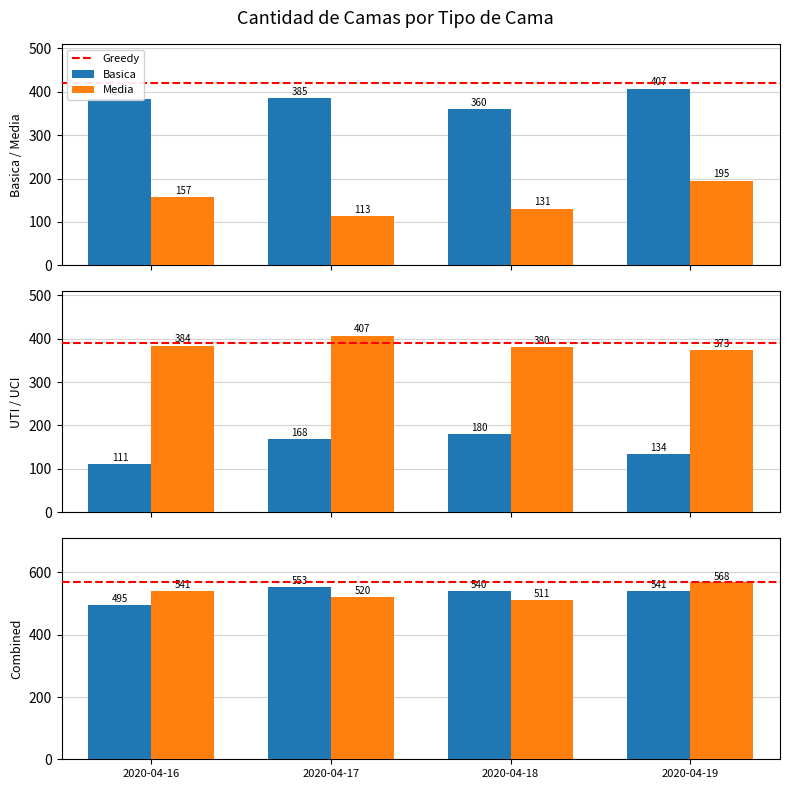

Is it true that Media equals 311 at 2020-04-19?

False